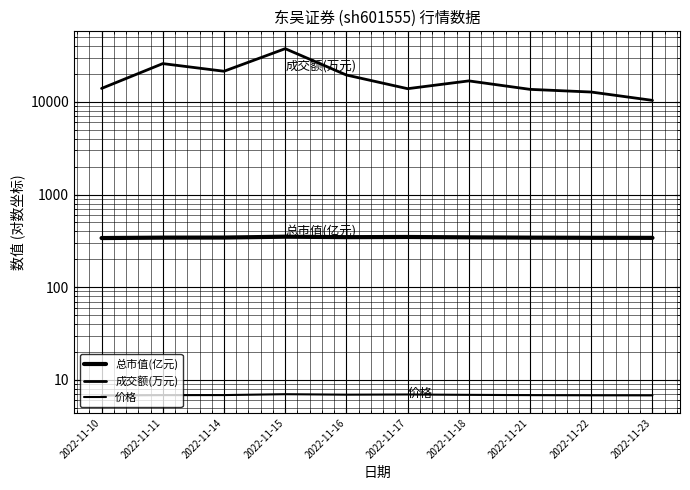

Is this an area chart (filled region under the line)?

No